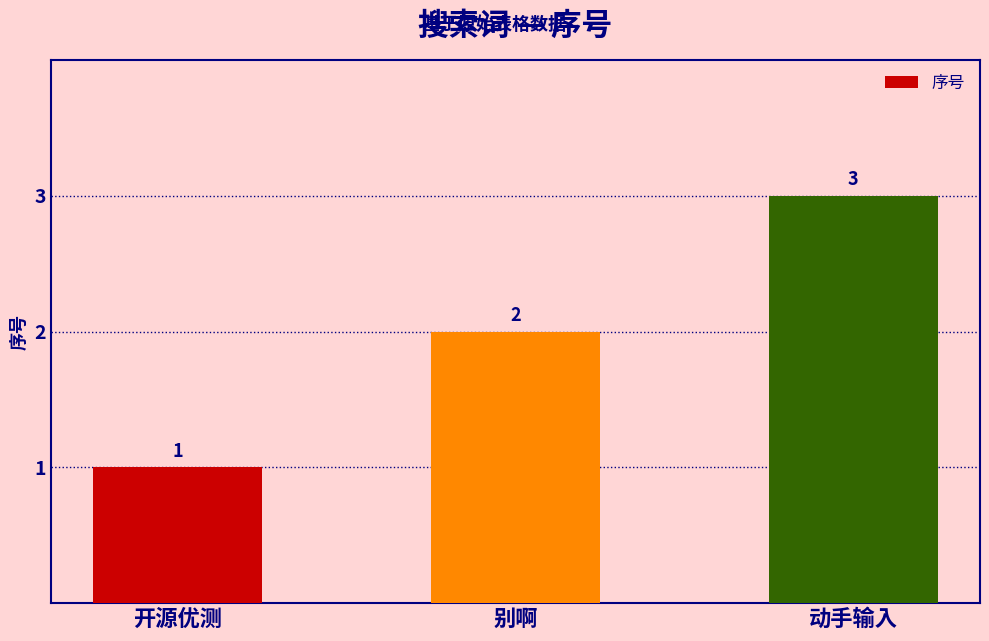

Is it true that the value at 动手输入 is 5?

False